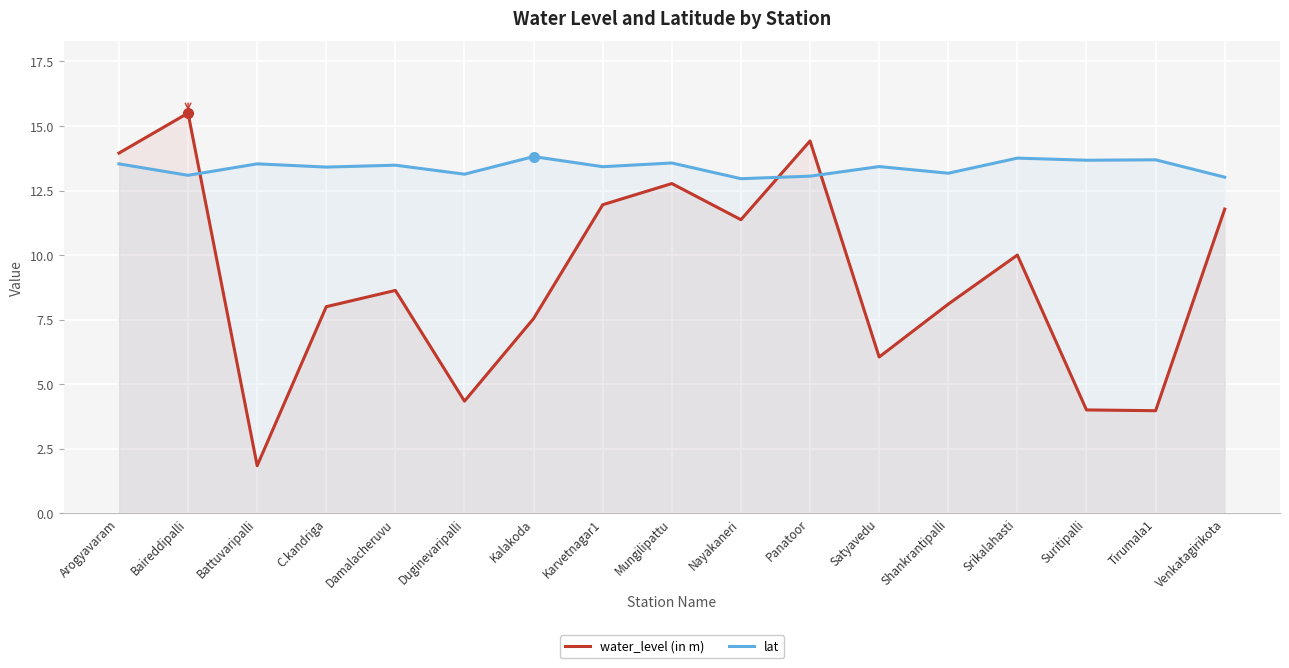

How many lines are shown in the chart?

2